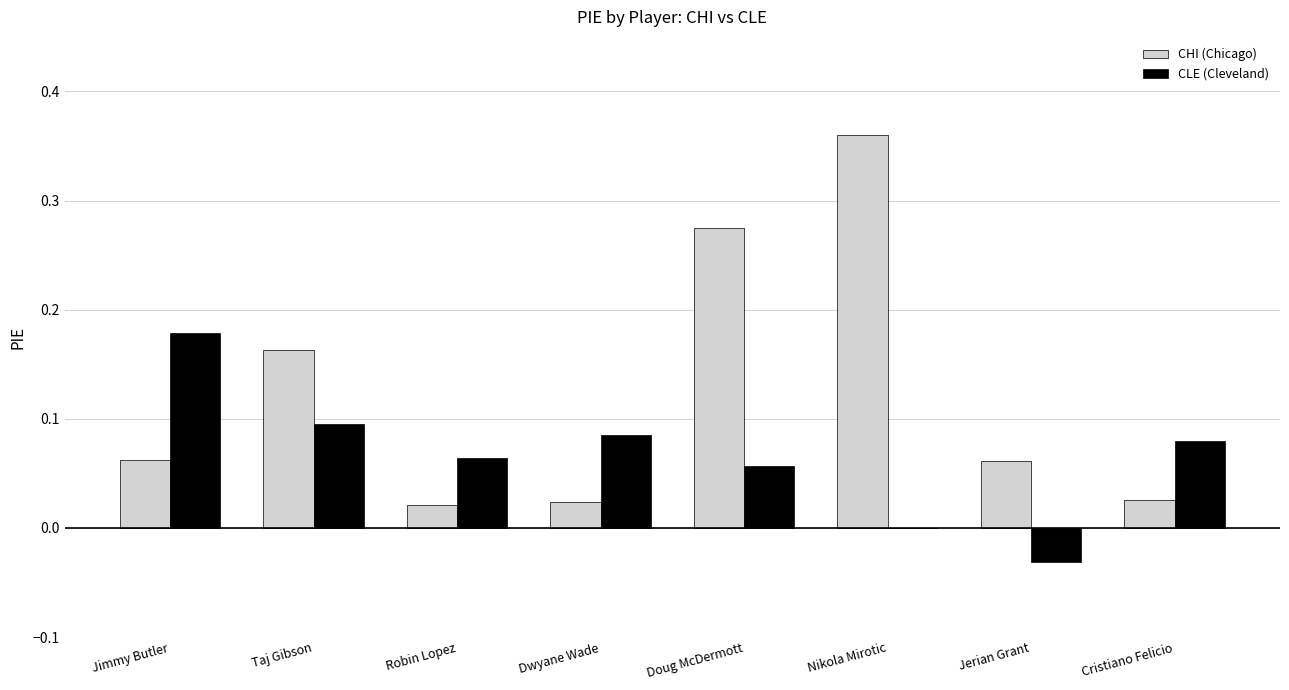

Which label corresponds to the largest value in the chart?

Nikola Mirotic